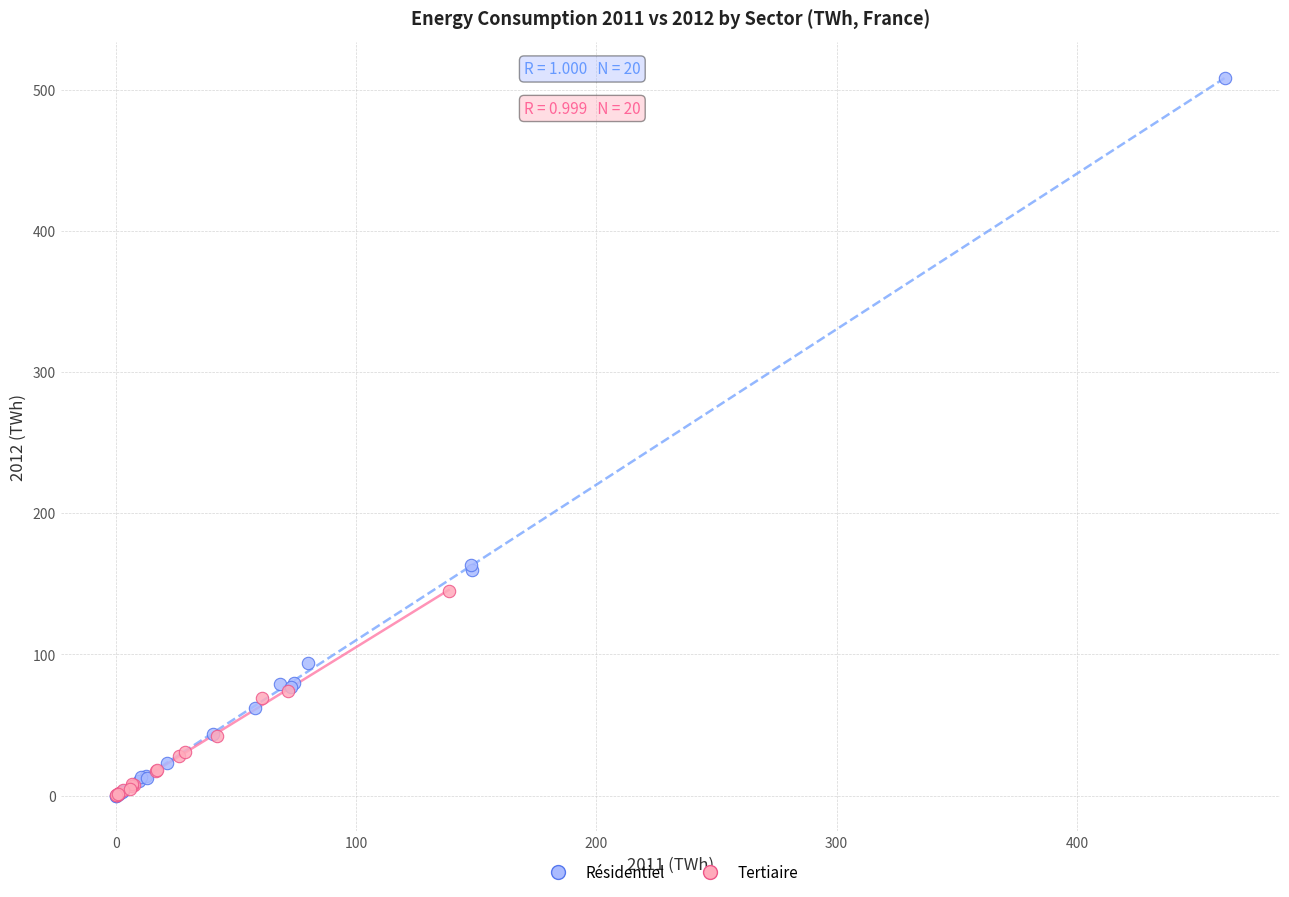

Which series contains the highest Y value?

Résidentiel